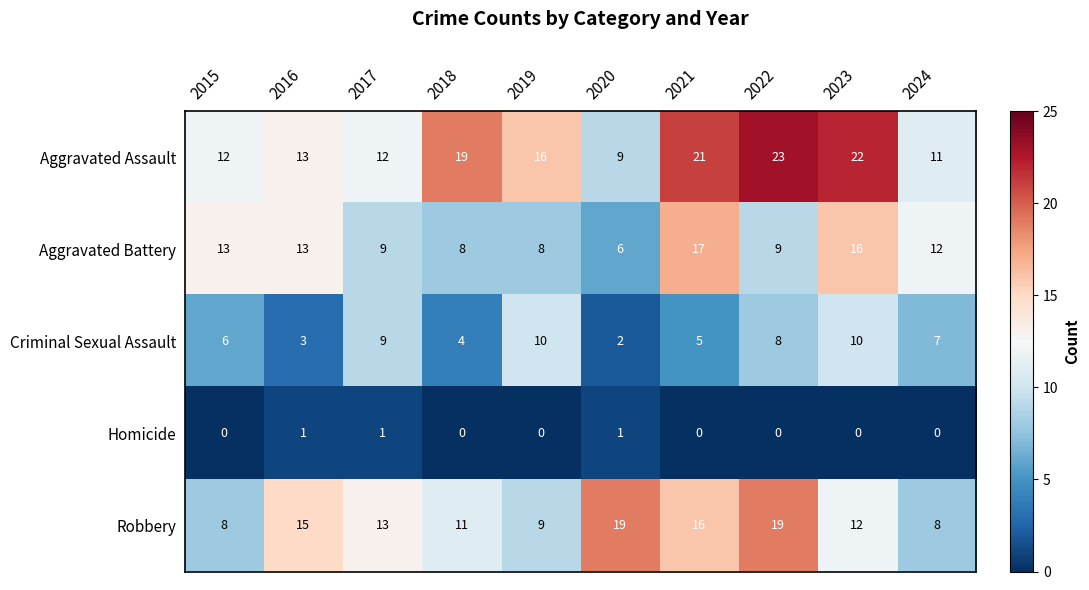

At which category is the sum across all series the highest?

2023